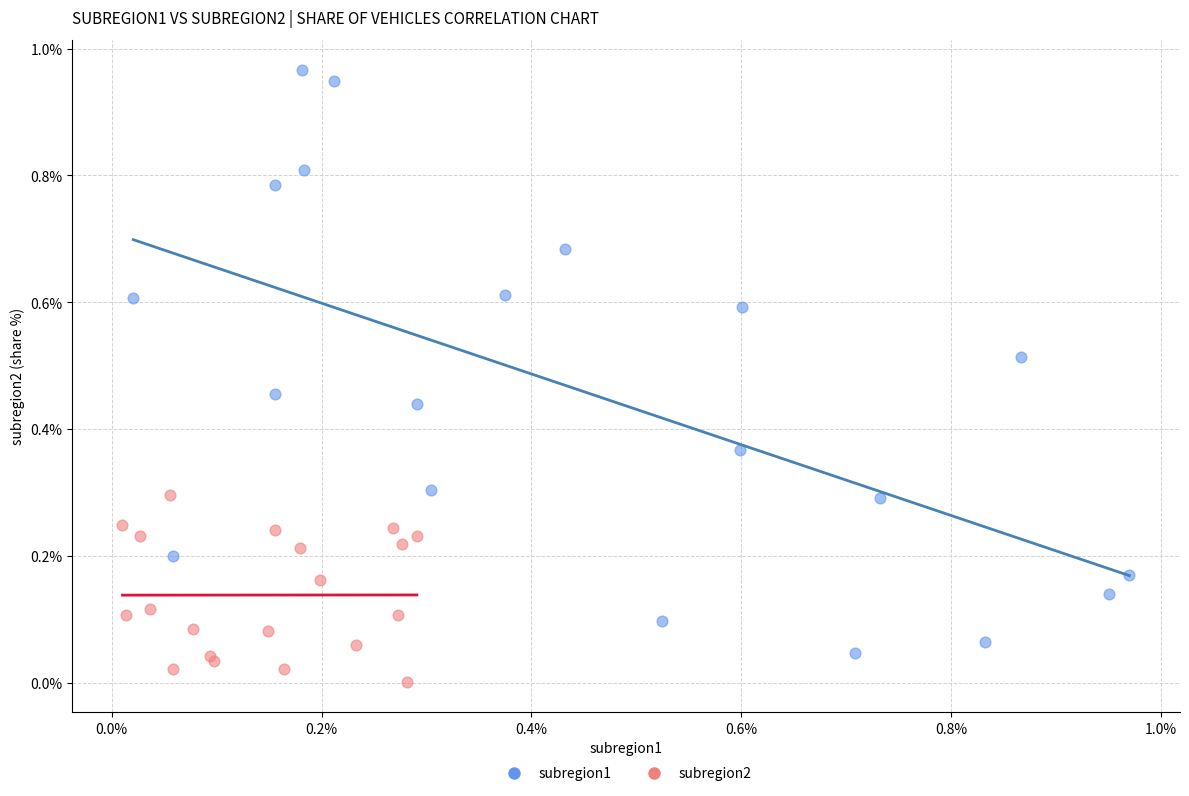

Which series contains the highest Y value?

subregion1